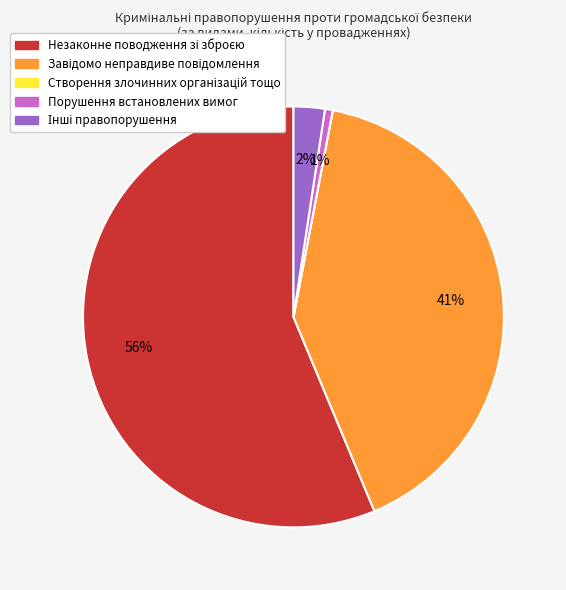

Is there any slice that represents more than half of the pie?

Yes